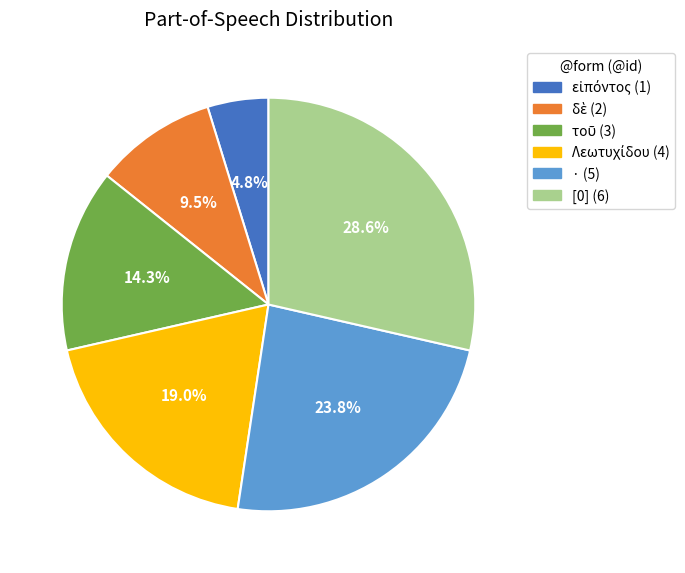

To the nearest percent, what percentage of the pie is [0]?

29%